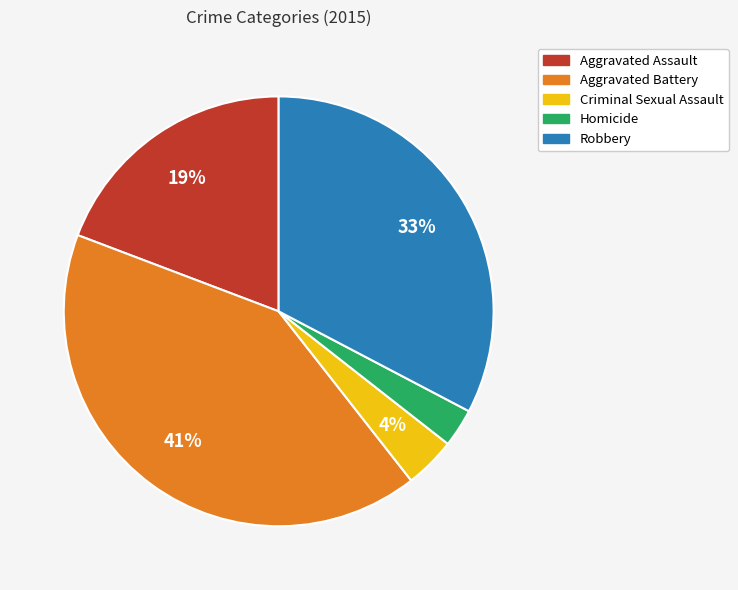

What is the smallest slice in the pie chart?

Homicide